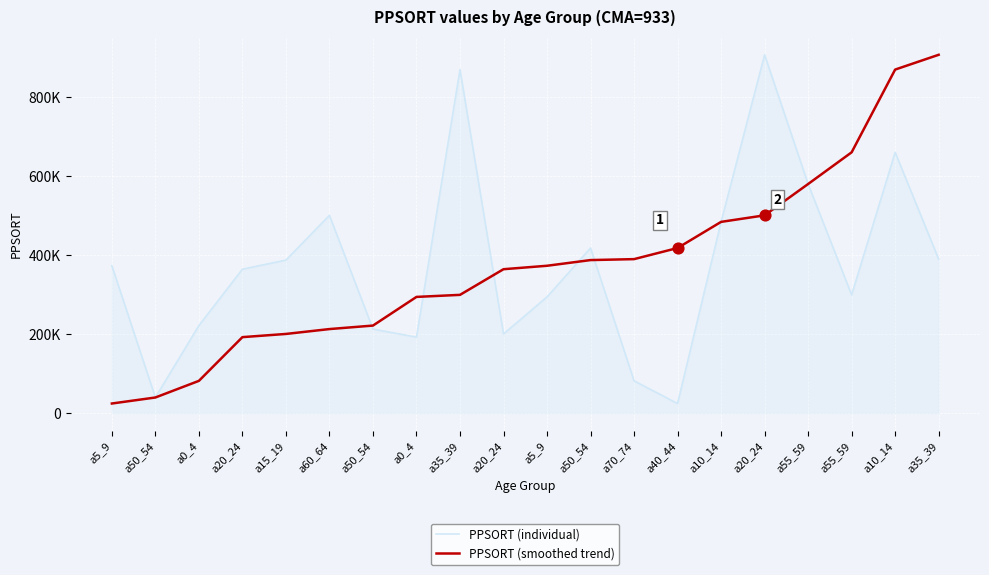

What are all the series names shown in the legend?

PPSORT (individual), PPSORT (smoothed trend)